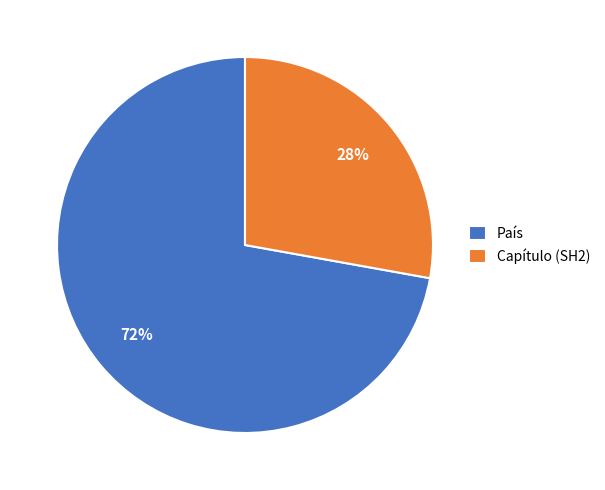

Rank the categories by value from lowest to highest.

Capítulo (SH2), País